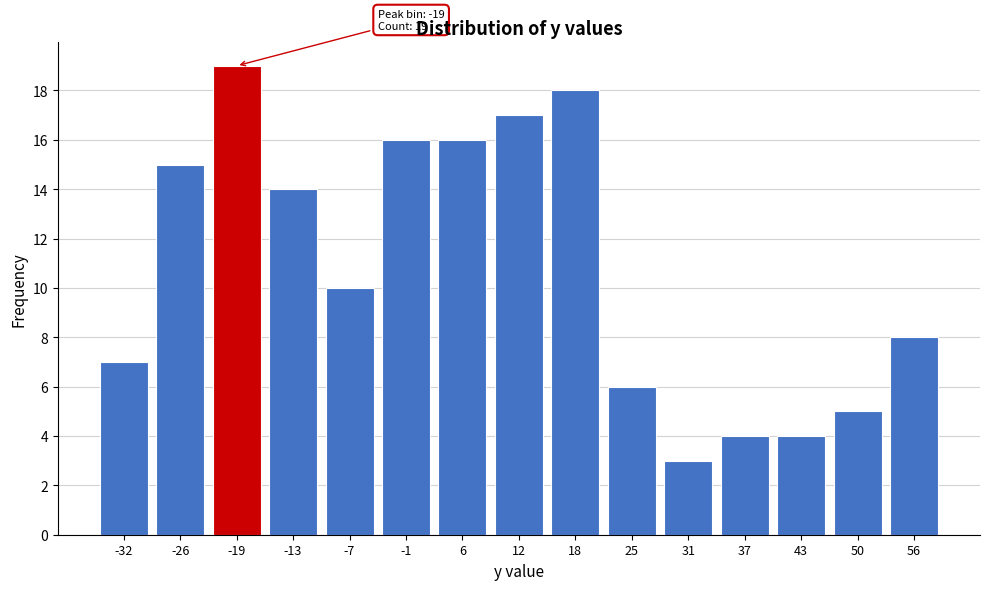

Reading left to right, list all the values displayed in this chart.

7	15	19	14	10	16	16	17	18	6	3	4	4	5	8